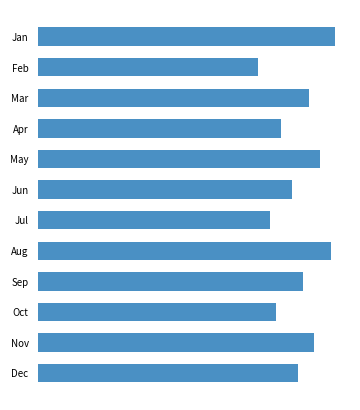

What is the minimum value shown in the chart?

2.0